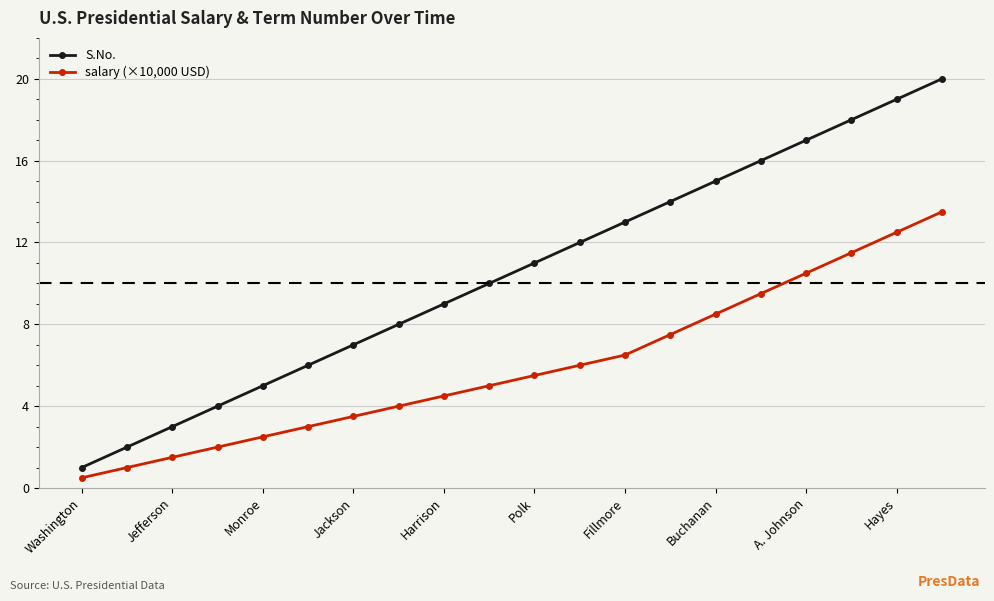

Reading left to right, transcribe all the data shown in this chart.

S.No.: 1.0	2.0	3.0	4.0	5.0	6.0	7.0	8.0	9.0	10.0	11.0	12.0	13.0	14.0	15.0	16.0	17.0	18.0	19.0	20.0
salary (×10,000 USD): 0.5	1.0	1.5	2.0	2.5	3.0	3.5	4.0	4.5	5.0	5.5	6.0	6.5	7.5	8.5	9.5	10.5	11.5	12.5	13.5